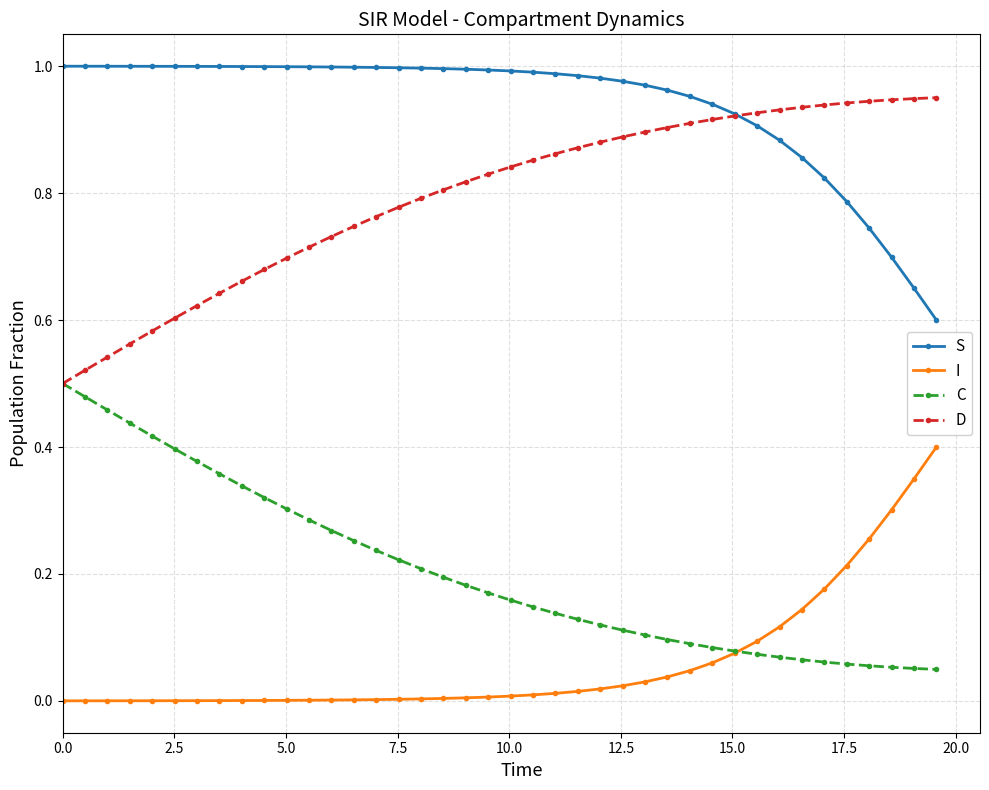

True or false: I and D intersect in this chart.

False